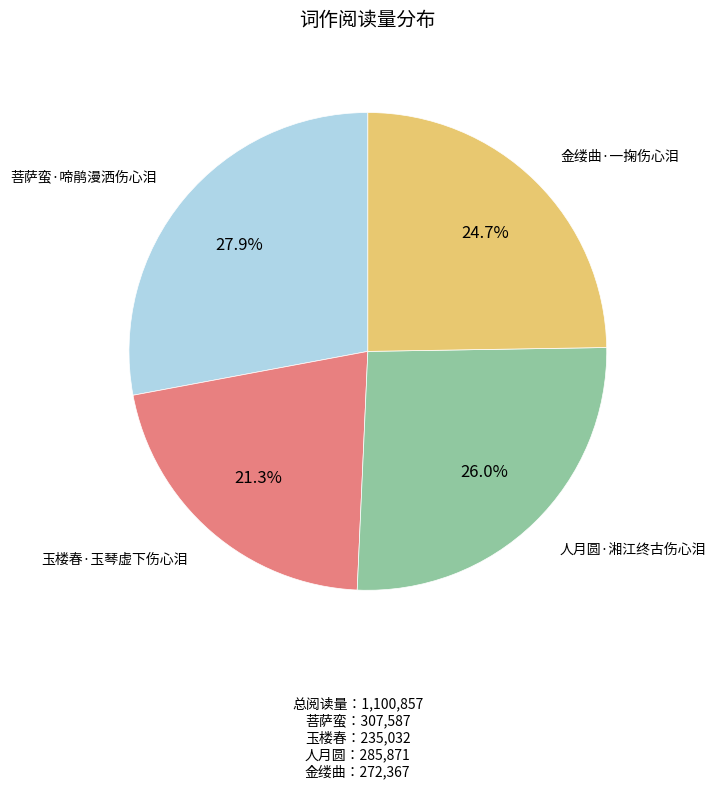

To the nearest percent, what is the difference between the 金缕曲·一掬伤心泪 and 玉楼春·玉琴虚下伤心泪 slice percentages?

3%